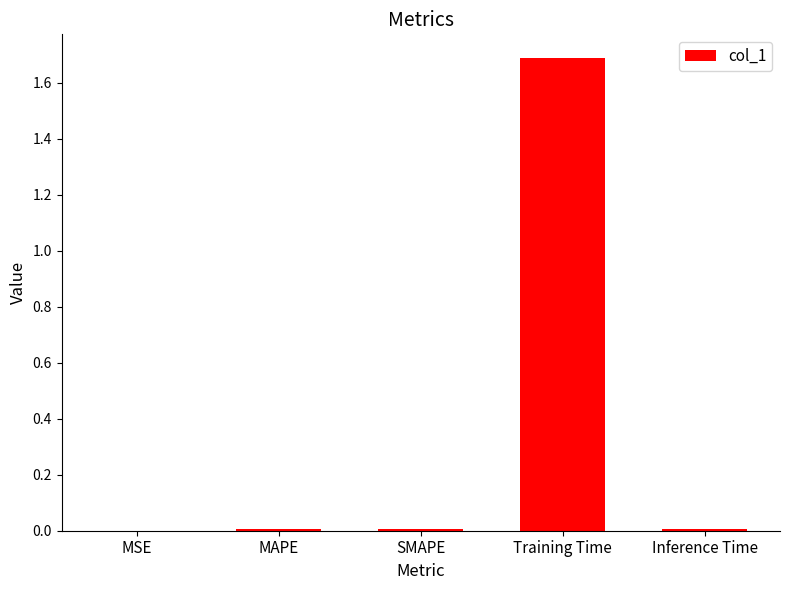

What is the sum of all values?

1.7